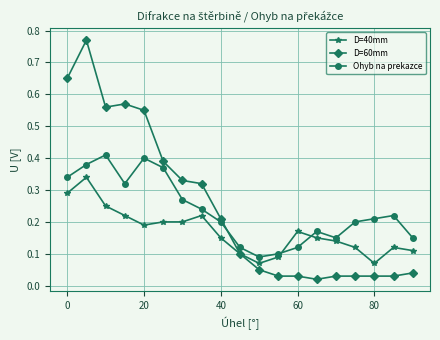

Which series has the widest spread of values?

D=60mm